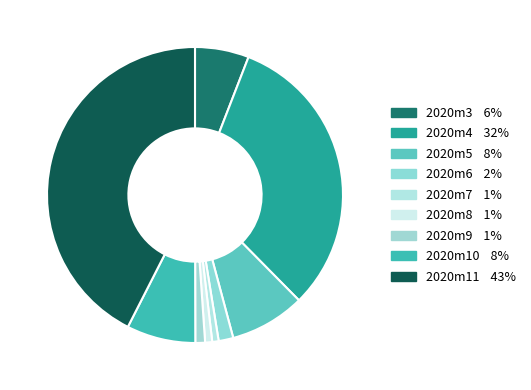

Do 2020m10 and 2020m7 together represent more than half of the pie?

No